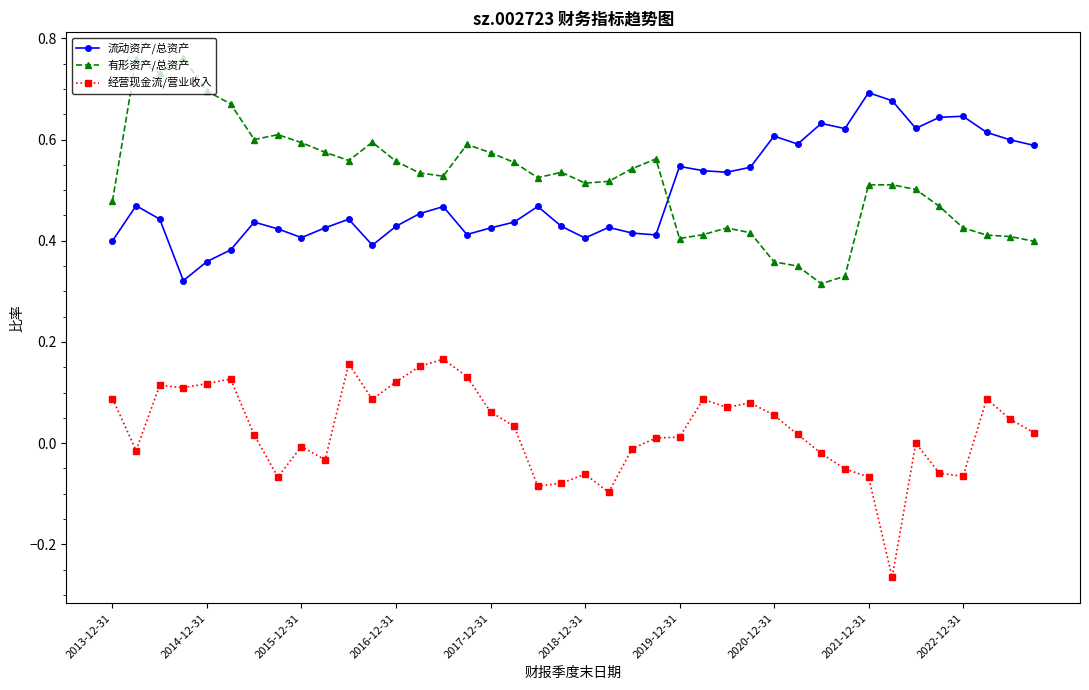

True or false: 有形资产/总资产 and 经营现金流/营业收入 intersect in this chart.

False